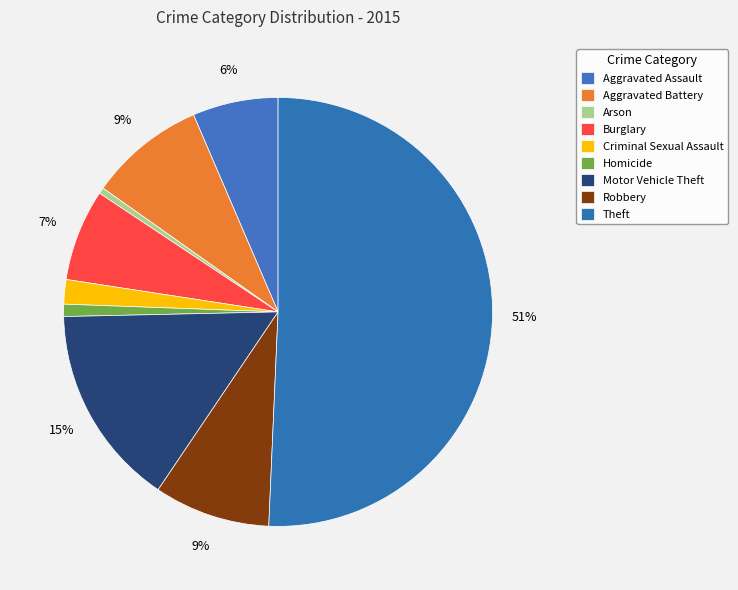

How many slices are in this pie chart?

9